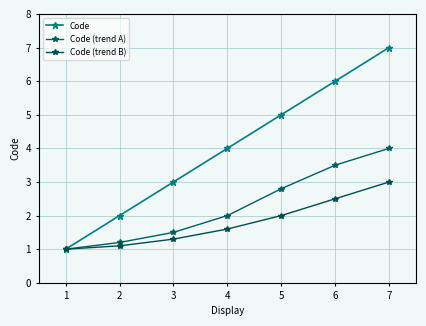

Does the chart display data point markers on the line(s)?

Yes